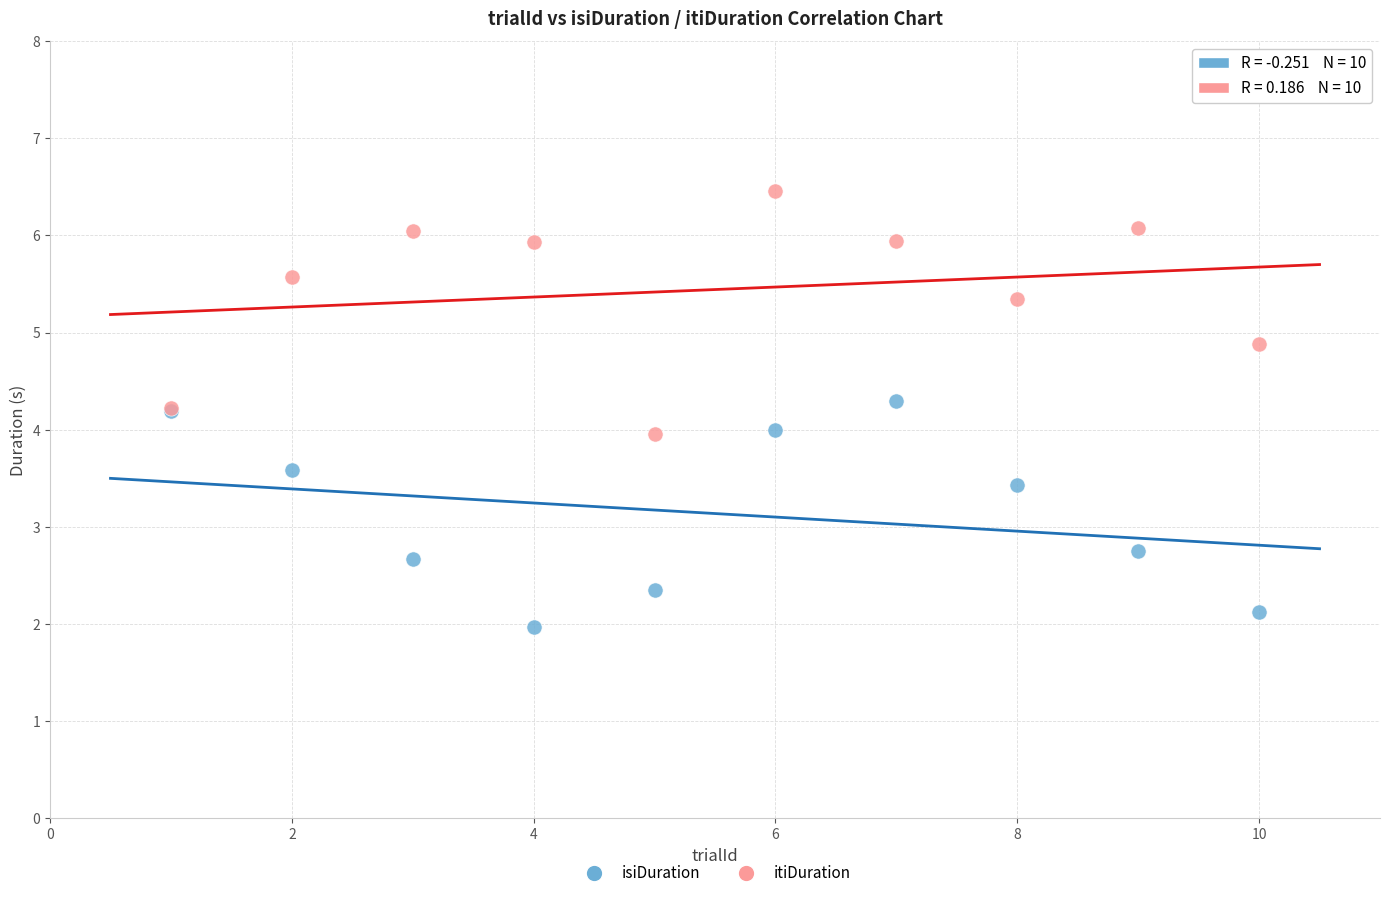

Which series reaches the minimum Y coordinate?

isiDuration